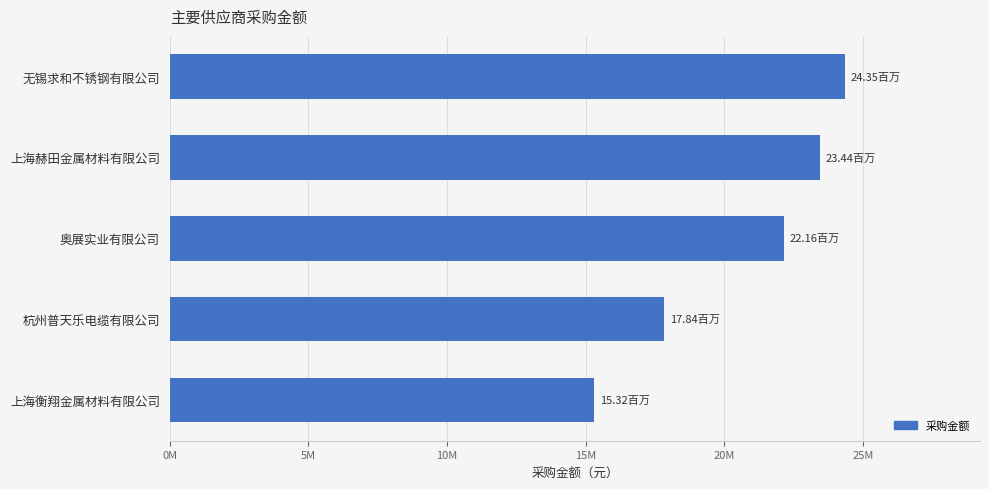

Are the bars horizontal?

Yes